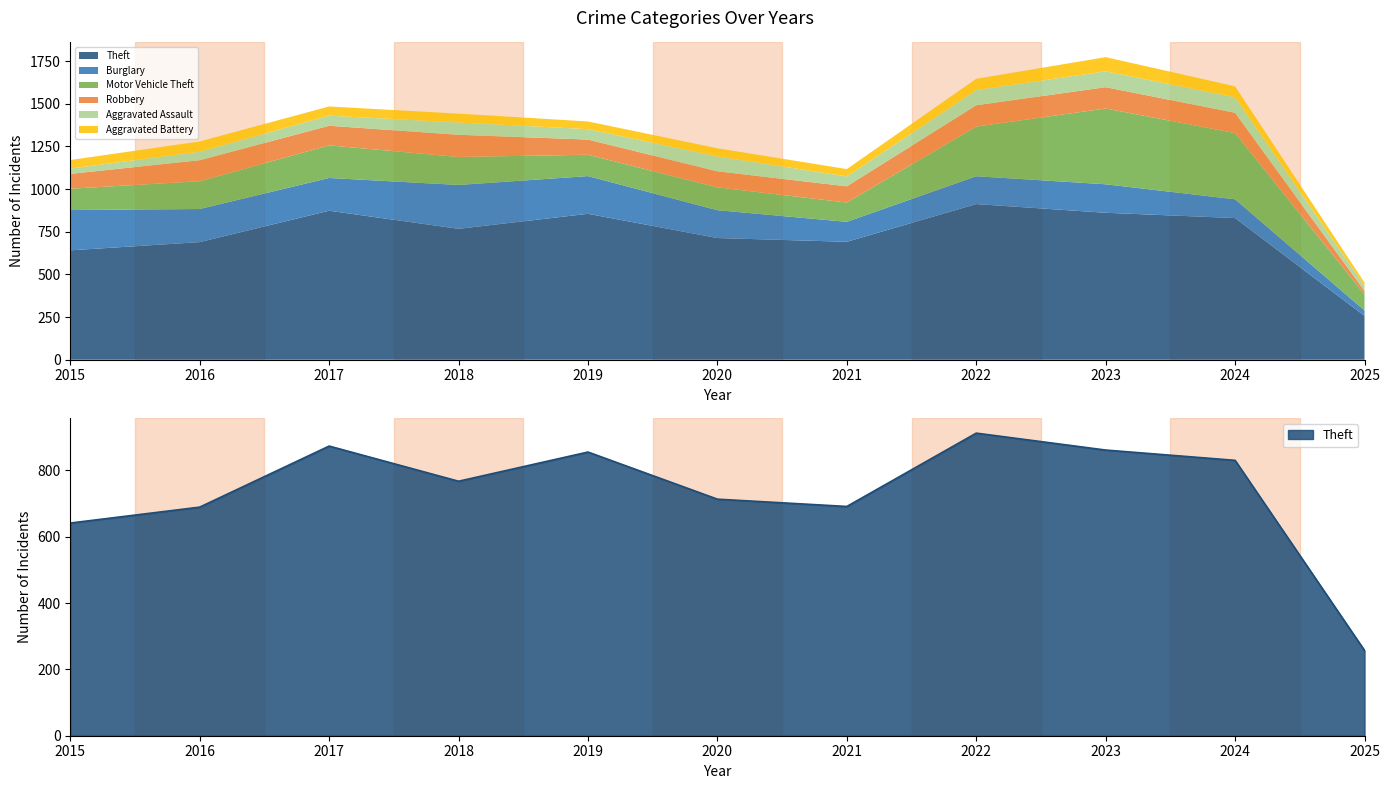

At which label does Aggravated Assault reach its minimum?

2025